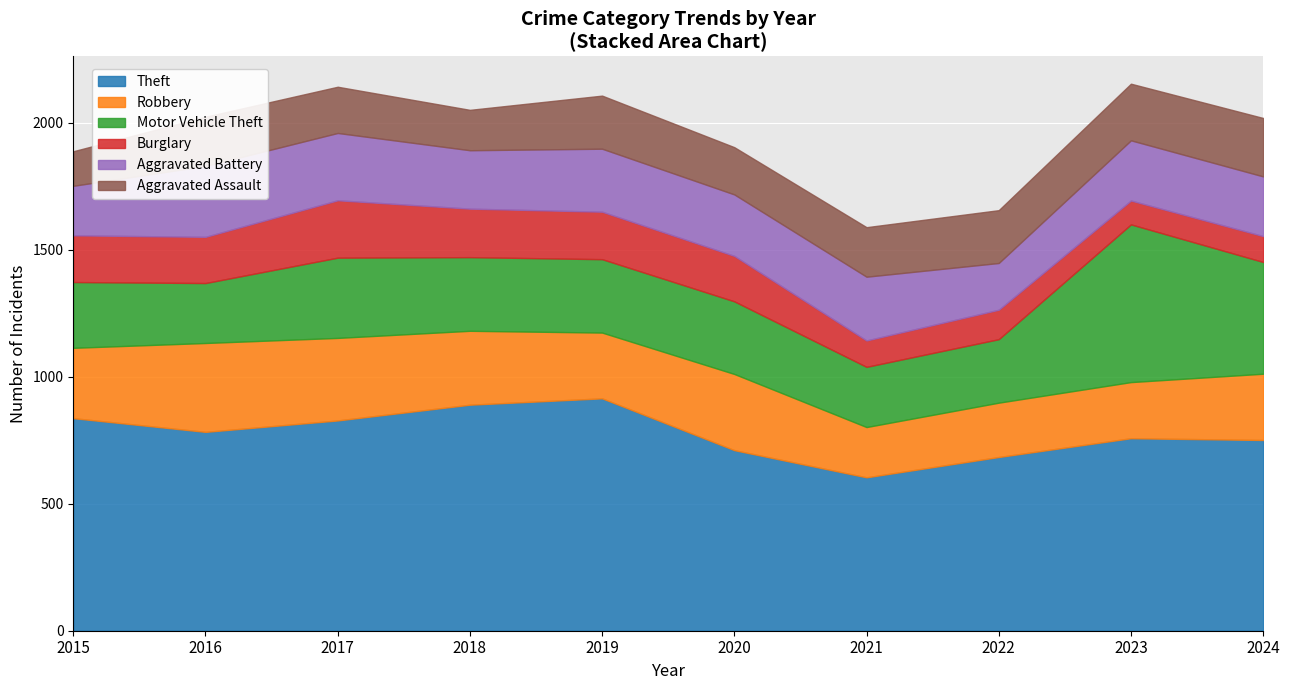

True or false: Theft has more than 0 points higher than both neighbors.

True